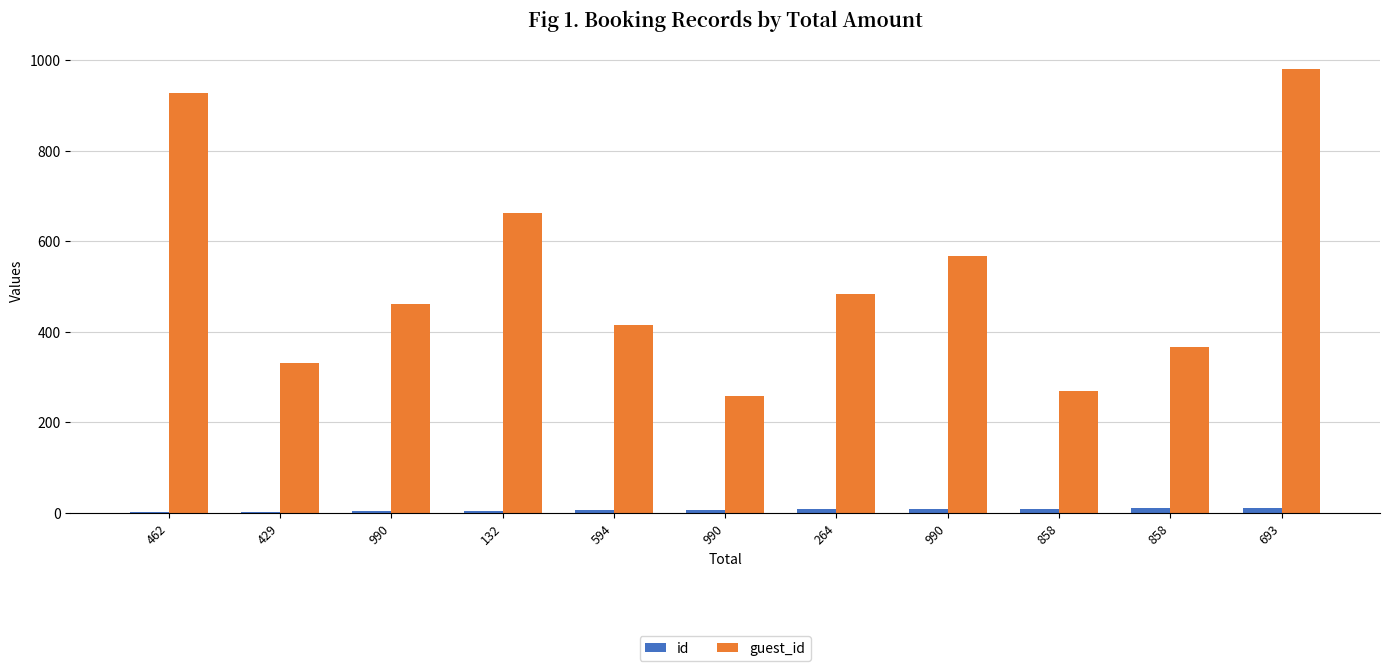

Which label corresponds to the smallest value in the chart?

462